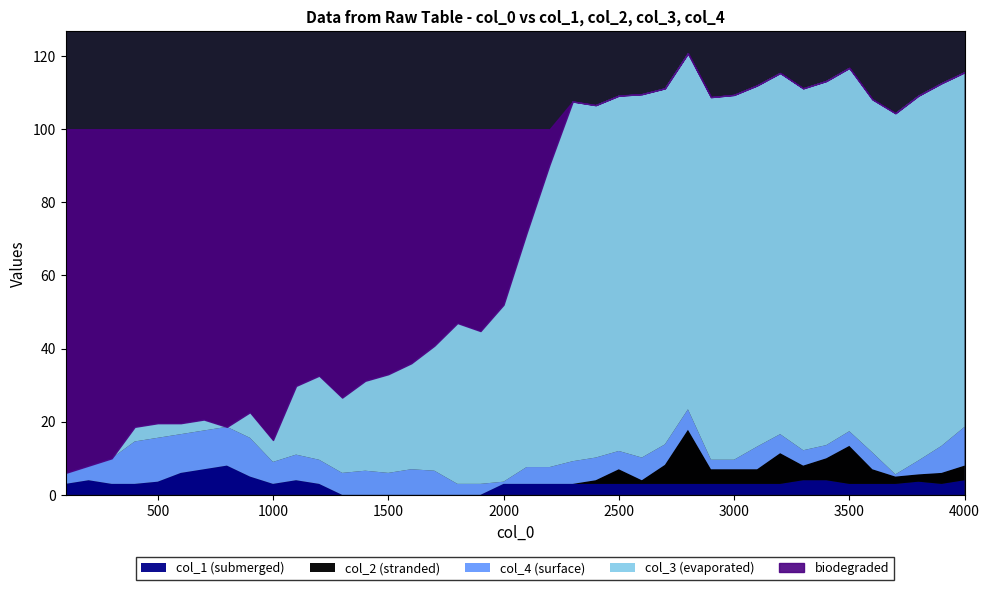

What is the highest value of the col_1 (submerged) series?

8.0